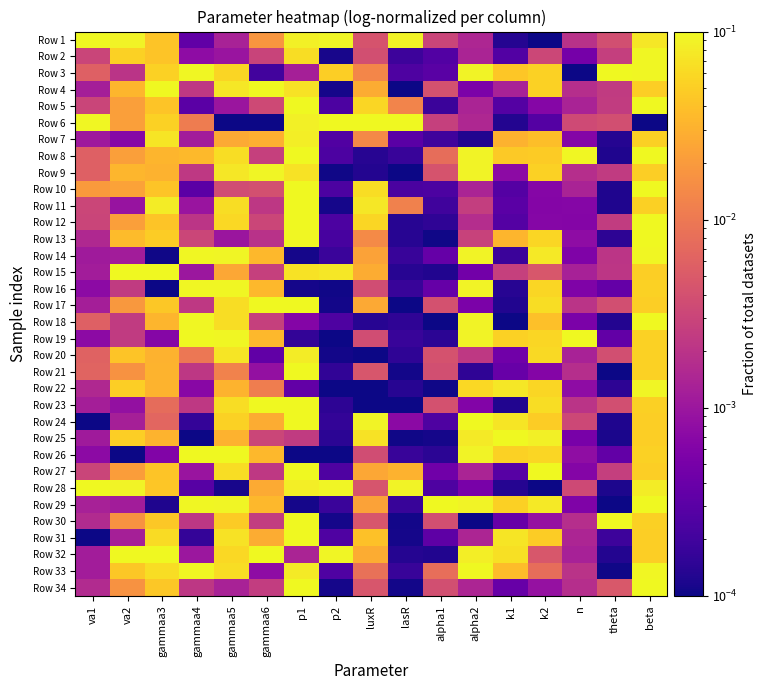

Reading right to left, transcribe all the data shown in this chart.

Row 1: beta=0.1	theta=0.0	n=0.0	k2=0.0	k1=0.0	alpha2=0.0	alpha1=0.0	lasR=0.1	luxR=0.0	p2=0.1	p1=0.1	gammaa6=0.0	gammaa5=0.0	gammaa4=0.0	gammaa3=0.0	va2=0.1	va1=0.1
Row 2: beta=0.1	theta=0.0	n=0.0	k2=0.0	k1=0.0	alpha2=0.0	alpha1=0.0	lasR=0.0	luxR=0.0	p2=0.0	p1=0.1	gammaa6=0.0	gammaa5=0.0	gammaa4=0.0	gammaa3=0.0	va2=0.1	va1=0.0
Row 3: beta=0.1	theta=0.1	n=0.0	k2=0.1	k1=0.0	alpha2=0.1	alpha1=0.0	lasR=0.0	luxR=0.0	p2=0.1	p1=0.0	gammaa6=0.0	gammaa5=0.1	gammaa4=0.1	gammaa3=0.1	va2=0.0	va1=0.0
Row 4: beta=0.1	theta=0.0	n=0.0	k2=0.1	k1=0.0	alpha2=0.0	alpha1=0.0	lasR=0.0	luxR=0.0	p2=0.0	p1=0.1	gammaa6=0.1	gammaa5=0.1	gammaa4=0.0	gammaa3=0.1	va2=0.0	va1=0.0
Row 5: beta=0.1	theta=0.0	n=0.0	k2=0.0	k1=0.0	alpha2=0.0	alpha1=0.0	lasR=0.0	luxR=0.1	p2=0.0	p1=0.1	gammaa6=0.0	gammaa5=0.0	gammaa4=0.0	gammaa3=0.0	va2=0.0	va1=0.0
Row 6: beta=0.0	theta=0.0	n=0.0	k2=0.0	k1=0.0	alpha2=0.0	alpha1=0.0	lasR=0.1	luxR=0.1	p2=0.1	p1=0.1	gammaa6=0.0	gammaa5=0.0	gammaa4=0.0	gammaa3=0.1	va2=0.0	va1=0.1
Row 7: beta=0.1	theta=0.0	n=0.0	k2=0.0	k1=0.0	alpha2=0.0	alpha1=0.0	lasR=0.0	luxR=0.0	p2=0.0	p1=0.1	gammaa6=0.0	gammaa5=0.0	gammaa4=0.0	gammaa3=0.1	va2=0.0	va1=0.0
Row 8: beta=0.1	theta=0.0	n=0.1	k2=0.0	k1=0.0	alpha2=0.1	alpha1=0.0	lasR=0.0	luxR=0.0	p2=0.0	p1=0.1	gammaa6=0.0	gammaa5=0.1	gammaa4=0.0	gammaa3=0.0	va2=0.0	va1=0.0
Row 9: beta=0.1	theta=0.0	n=0.0	k2=0.1	k1=0.0	alpha2=0.1	alpha1=0.0	lasR=0.0	luxR=0.0	p2=0.0	p1=0.1	gammaa6=0.1	gammaa5=0.1	gammaa4=0.0	gammaa3=0.0	va2=0.0	va1=0.0
Row 10: beta=0.1	theta=0.0	n=0.0	k2=0.0	k1=0.0	alpha2=0.0	alpha1=0.0	lasR=0.0	luxR=0.1	p2=0.0	p1=0.1	gammaa6=0.0	gammaa5=0.0	gammaa4=0.0	gammaa3=0.0	va2=0.0	va1=0.0
Row 11: beta=0.1	theta=0.0	n=0.0	k2=0.0	k1=0.0	alpha2=0.0	alpha1=0.0	lasR=0.0	luxR=0.1	p2=0.0	p1=0.1	gammaa6=0.0	gammaa5=0.1	gammaa4=0.0	gammaa3=0.1	va2=0.0	va1=0.0
Row 12: beta=0.1	theta=0.0	n=0.0	k2=0.0	k1=0.0	alpha2=0.0	alpha1=0.0	lasR=0.0	luxR=0.1	p2=0.0	p1=0.1	gammaa6=0.0	gammaa5=0.1	gammaa4=0.0	gammaa3=0.0	va2=0.0	va1=0.0
Row 13: beta=0.1	theta=0.0	n=0.0	k2=0.1	k1=0.0	alpha2=0.0	alpha1=0.0	lasR=0.0	luxR=0.0	p2=0.0	p1=0.1	gammaa6=0.0	gammaa5=0.0	gammaa4=0.0	gammaa3=0.0	va2=0.0	va1=0.0
Row 14: beta=0.1	theta=0.0	n=0.0	k2=0.1	k1=0.0	alpha2=0.1	alpha1=0.0	lasR=0.0	luxR=0.0	p2=0.0	p1=0.0	gammaa6=0.0	gammaa5=0.1	gammaa4=0.1	gammaa3=0.0	va2=0.0	va1=0.0
Row 15: beta=0.1	theta=0.0	n=0.0	k2=0.0	k1=0.0	alpha2=0.0	alpha1=0.0	lasR=0.0	luxR=0.0	p2=0.1	p1=0.1	gammaa6=0.0	gammaa5=0.0	gammaa4=0.0	gammaa3=0.1	va2=0.1	va1=0.0
Row 16: beta=0.1	theta=0.0	n=0.0	k2=0.1	k1=0.0	alpha2=0.1	alpha1=0.0	lasR=0.0	luxR=0.0	p2=0.0	p1=0.0	gammaa6=0.0	gammaa5=0.1	gammaa4=0.1	gammaa3=0.0	va2=0.0	va1=0.0
Row 17: beta=0.1	theta=0.0	n=0.0	k2=0.1	k1=0.0	alpha2=0.0	alpha1=0.0	lasR=0.0	luxR=0.0	p2=0.0	p1=0.1	gammaa6=0.1	gammaa5=0.1	gammaa4=0.0	gammaa3=0.0	va2=0.0	va1=0.0
Row 18: beta=0.1	theta=0.0	n=0.0	k2=0.0	k1=0.0	alpha2=0.1	alpha1=0.0	lasR=0.0	luxR=0.0	p2=0.0	p1=0.0	gammaa6=0.0	gammaa5=0.1	gammaa4=0.1	gammaa3=0.0	va2=0.0	va1=0.0
Row 19: beta=0.1	theta=0.0	n=0.1	k2=0.1	k1=0.1	alpha2=0.1	alpha1=0.0	lasR=0.0	luxR=0.0	p2=0.0	p1=0.0	gammaa6=0.0	gammaa5=0.1	gammaa4=0.1	gammaa3=0.0	va2=0.0	va1=0.0
Row 20: beta=0.1	theta=0.0	n=0.0	k2=0.1	k1=0.0	alpha2=0.0	alpha1=0.0	lasR=0.0	luxR=0.0	p2=0.0	p1=0.1	gammaa6=0.0	gammaa5=0.1	gammaa4=0.0	gammaa3=0.0	va2=0.0	va1=0.0
Row 21: beta=0.1	theta=0.0	n=0.0	k2=0.0	k1=0.0	alpha2=0.0	alpha1=0.0	lasR=0.0	luxR=0.0	p2=0.0	p1=0.1	gammaa6=0.0	gammaa5=0.0	gammaa4=0.0	gammaa3=0.0	va2=0.0	va1=0.0
Row 22: beta=0.1	theta=0.0	n=0.0	k2=0.1	k1=0.1	alpha2=0.1	alpha1=0.0	lasR=0.0	luxR=0.0	p2=0.0	p1=0.0	gammaa6=0.0	gammaa5=0.0	gammaa4=0.0	gammaa3=0.0	va2=0.1	va1=0.0
Row 23: beta=0.1	theta=0.0	n=0.0	k2=0.1	k1=0.0	alpha2=0.0	alpha1=0.0	lasR=0.0	luxR=0.0	p2=0.0	p1=0.1	gammaa6=0.1	gammaa5=0.1	gammaa4=0.0	gammaa3=0.0	va2=0.0	va1=0.0
Row 24: beta=0.1	theta=0.0	n=0.0	k2=0.0	k1=0.1	alpha2=0.1	alpha1=0.0	lasR=0.0	luxR=0.1	p2=0.0	p1=0.1	gammaa6=0.0	gammaa5=0.1	gammaa4=0.0	gammaa3=0.0	va2=0.0	va1=0.0
Row 25: beta=0.0	theta=0.0	n=0.0	k2=0.1	k1=0.1	alpha2=0.1	alpha1=0.0	lasR=0.0	luxR=0.1	p2=0.0	p1=0.0	gammaa6=0.0	gammaa5=0.0	gammaa4=0.0	gammaa3=0.0	va2=0.0	va1=0.0
Row 26: beta=0.1	theta=0.0	n=0.0	k2=0.1	k1=0.1	alpha2=0.1	alpha1=0.0	lasR=0.0	luxR=0.0	p2=0.0	p1=0.0	gammaa6=0.0	gammaa5=0.1	gammaa4=0.1	gammaa3=0.0	va2=0.0	va1=0.0
Row 27: beta=0.1	theta=0.0	n=0.0	k2=0.1	k1=0.0	alpha2=0.0	alpha1=0.0	lasR=0.0	luxR=0.0	p2=0.0	p1=0.1	gammaa6=0.0	gammaa5=0.1	gammaa4=0.0	gammaa3=0.0	va2=0.0	va1=0.0
Row 28: beta=0.1	theta=0.0	n=0.0	k2=0.0	k1=0.0	alpha2=0.0	alpha1=0.0	lasR=0.1	luxR=0.0	p2=0.1	p1=0.1	gammaa6=0.0	gammaa5=0.0	gammaa4=0.0	gammaa3=0.0	va2=0.1	va1=0.1
Row 29: beta=0.1	theta=0.0	n=0.0	k2=0.1	k1=0.1	alpha2=0.1	alpha1=0.1	lasR=0.0	luxR=0.0	p2=0.0	p1=0.0	gammaa6=0.0	gammaa5=0.1	gammaa4=0.1	gammaa3=0.0	va2=0.0	va1=0.0
Row 30: beta=0.1	theta=0.1	n=0.0	k2=0.0	k1=0.0	alpha2=0.0	alpha1=0.0	lasR=0.0	luxR=0.0	p2=0.0	p1=0.1	gammaa6=0.0	gammaa5=0.0	gammaa4=0.0	gammaa3=0.0	va2=0.0	va1=0.0
Row 31: beta=0.1	theta=0.0	n=0.0	k2=0.0	k1=0.1	alpha2=0.0	alpha1=0.0	lasR=0.0	luxR=0.0	p2=0.0	p1=0.1	gammaa6=0.0	gammaa5=0.1	gammaa4=0.0	gammaa3=0.1	va2=0.0	va1=0.0
Row 32: beta=0.1	theta=0.0	n=0.0	k2=0.0	k1=0.1	alpha2=0.1	alpha1=0.0	lasR=0.0	luxR=0.0	p2=0.1	p1=0.0	gammaa6=0.1	gammaa5=0.1	gammaa4=0.0	gammaa3=0.1	va2=0.1	va1=0.0
Row 33: beta=0.1	theta=0.0	n=0.0	k2=0.0	k1=0.0	alpha2=0.1	alpha1=0.0	lasR=0.0	luxR=0.0	p2=0.0	p1=0.1	gammaa6=0.0	gammaa5=0.1	gammaa4=0.1	gammaa3=0.1	va2=0.0	va1=0.0
Row 34: beta=0.1	theta=0.0	n=0.0	k2=0.0	k1=0.0	alpha2=0.0	alpha1=0.0	lasR=0.0	luxR=0.0	p2=0.0	p1=0.1	gammaa6=0.0	gammaa5=0.0	gammaa4=0.0	gammaa3=0.0	va2=0.0	va1=0.0